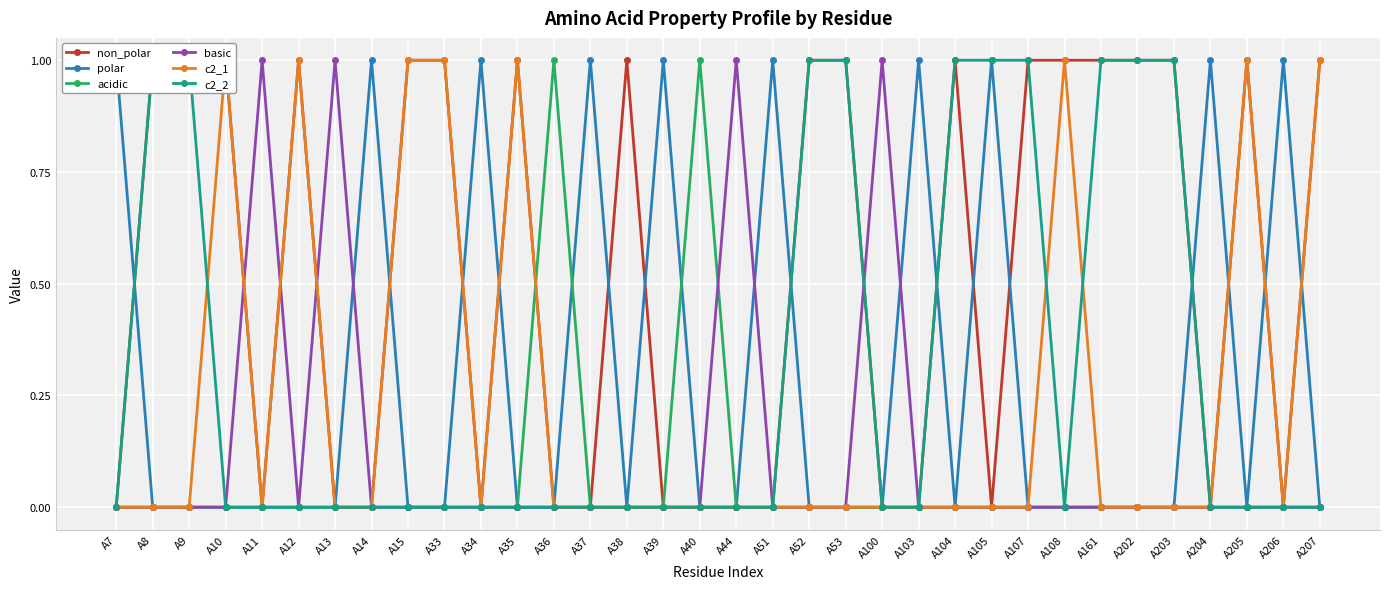

Between which two adjacent categories do basic and c2_1 first intersect?

A10 and A11